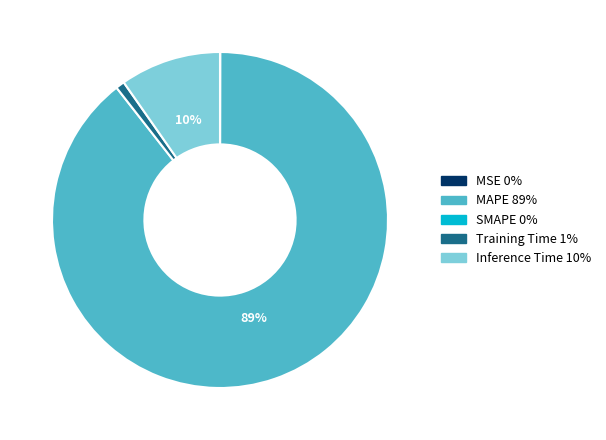

Is there a majority slice in this chart?

Yes